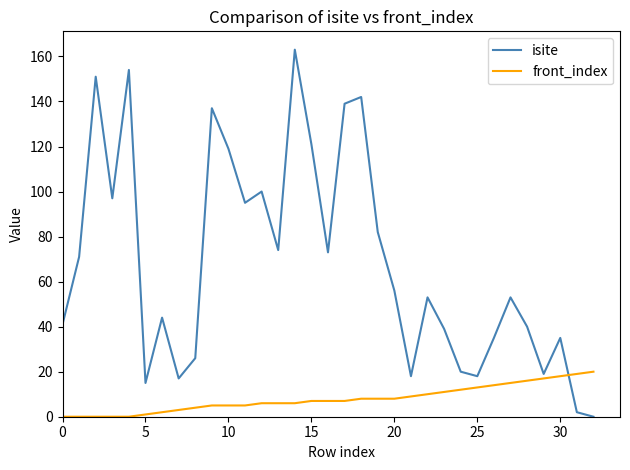

Which series ends up on top after the final intersection of isite and front_index?

front_index